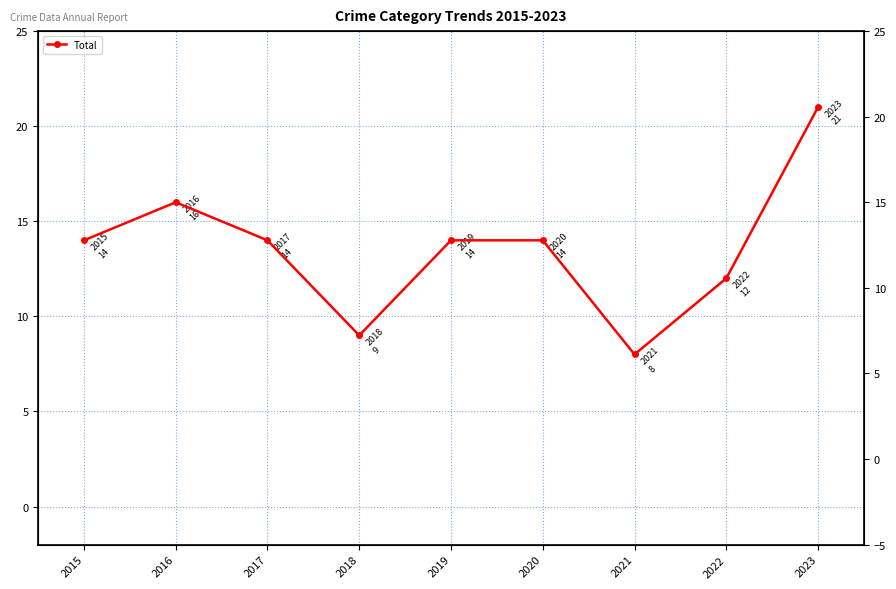

The chart shows a value of 14 at 2019. True or false?

True